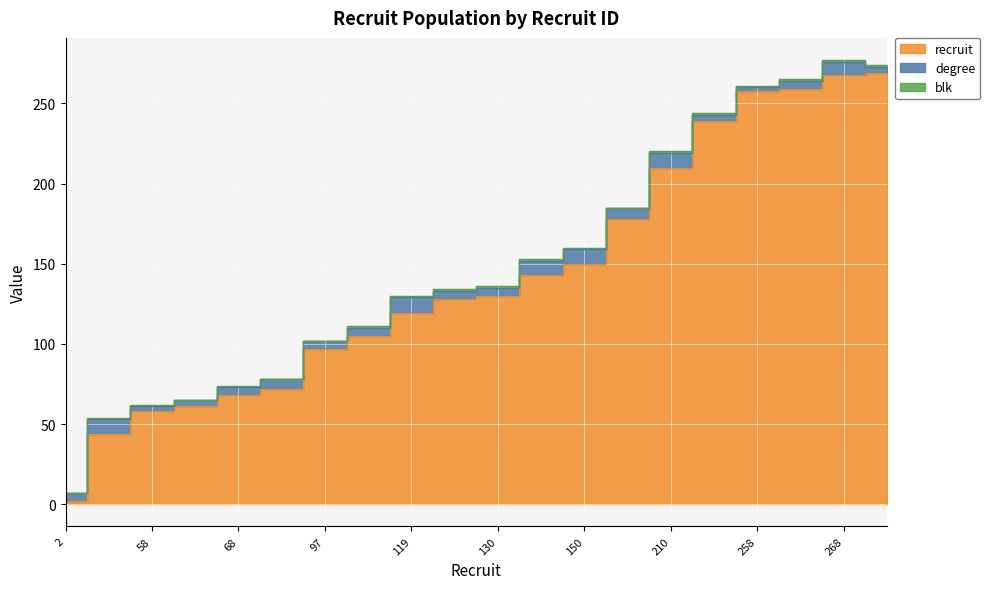

Which series has the widest spread of values?

recruit